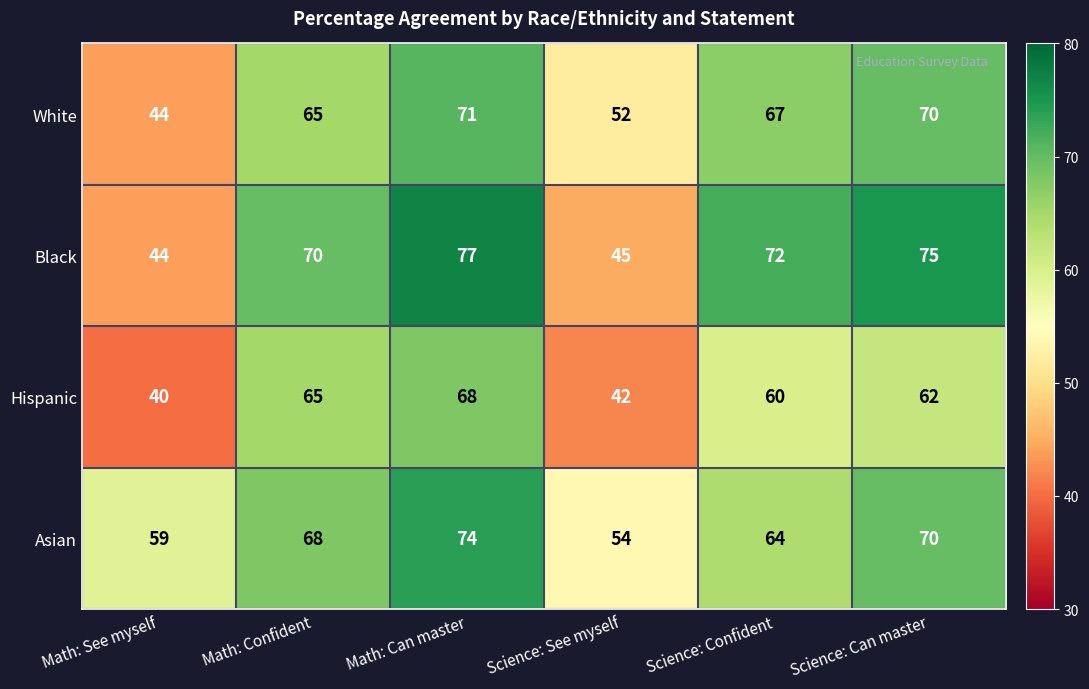

What is the total value across all series at Science: See myself?

193